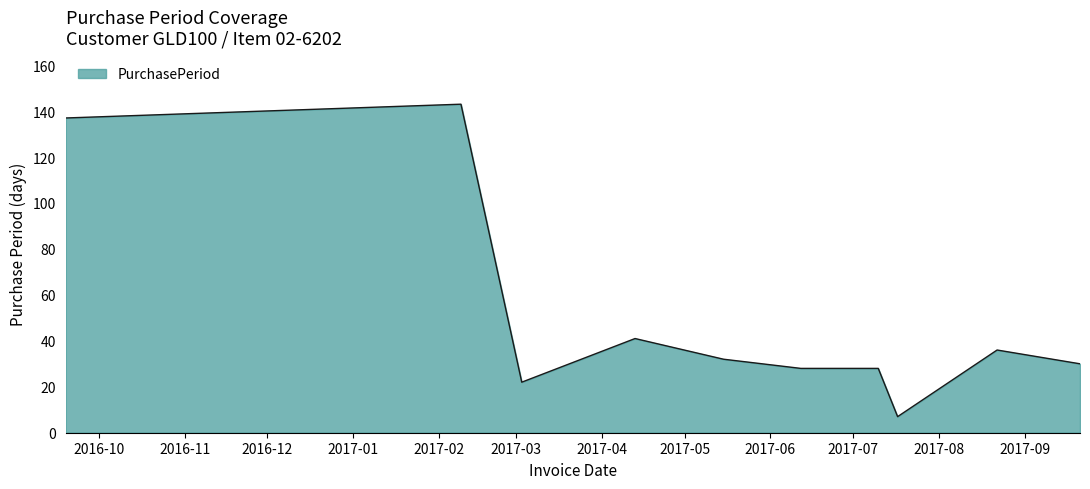

What is the smallest value displayed?

7